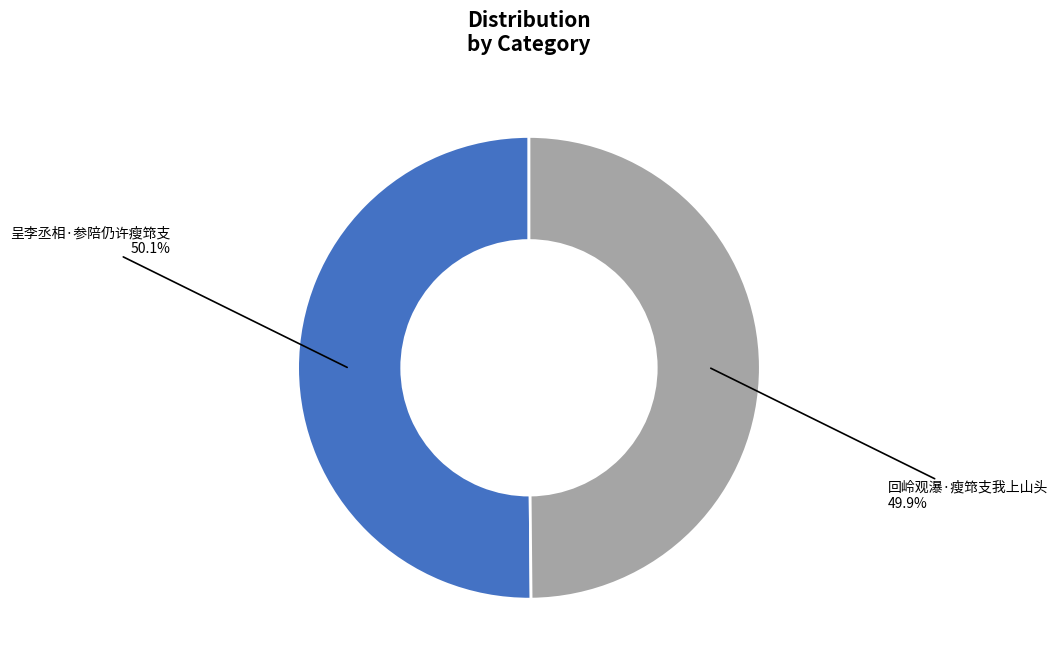

Count the number of slices in the pie.

2